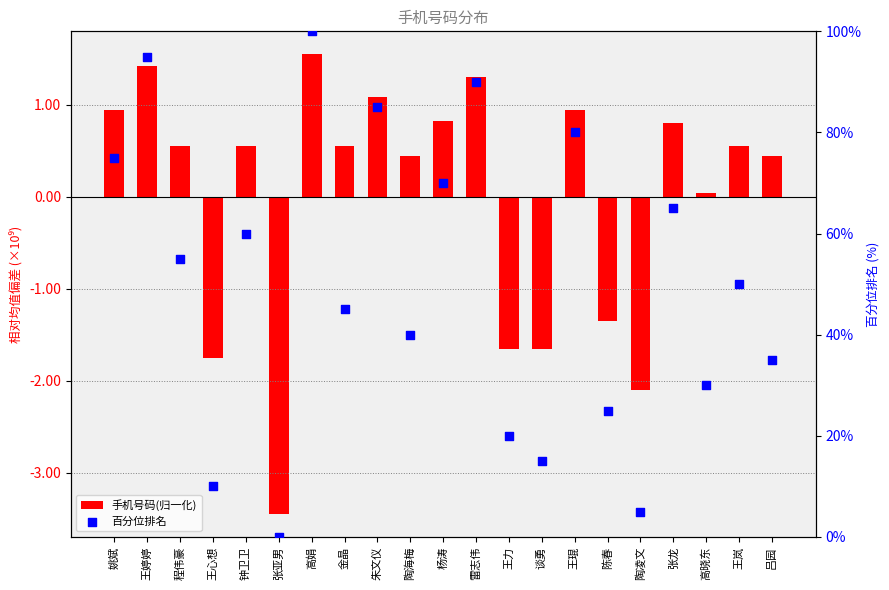

At how many categories does at least one series exceed 28?

15